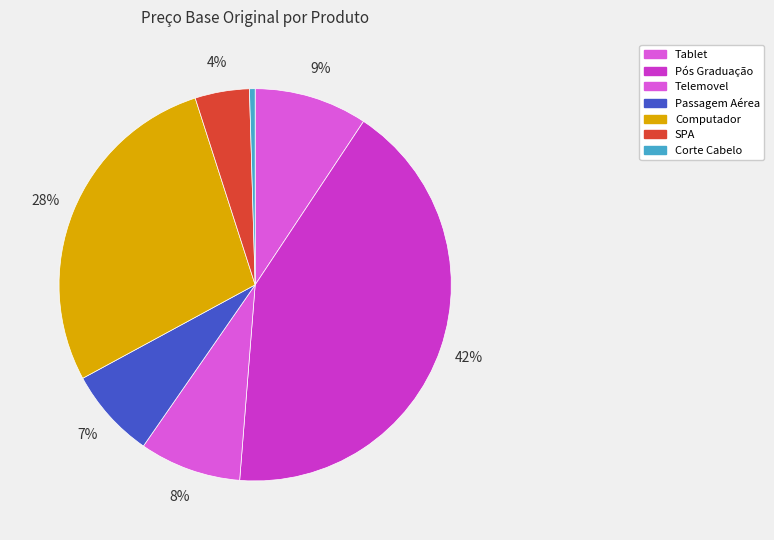

To the nearest percent, what portion does Telemovel represent?

8%